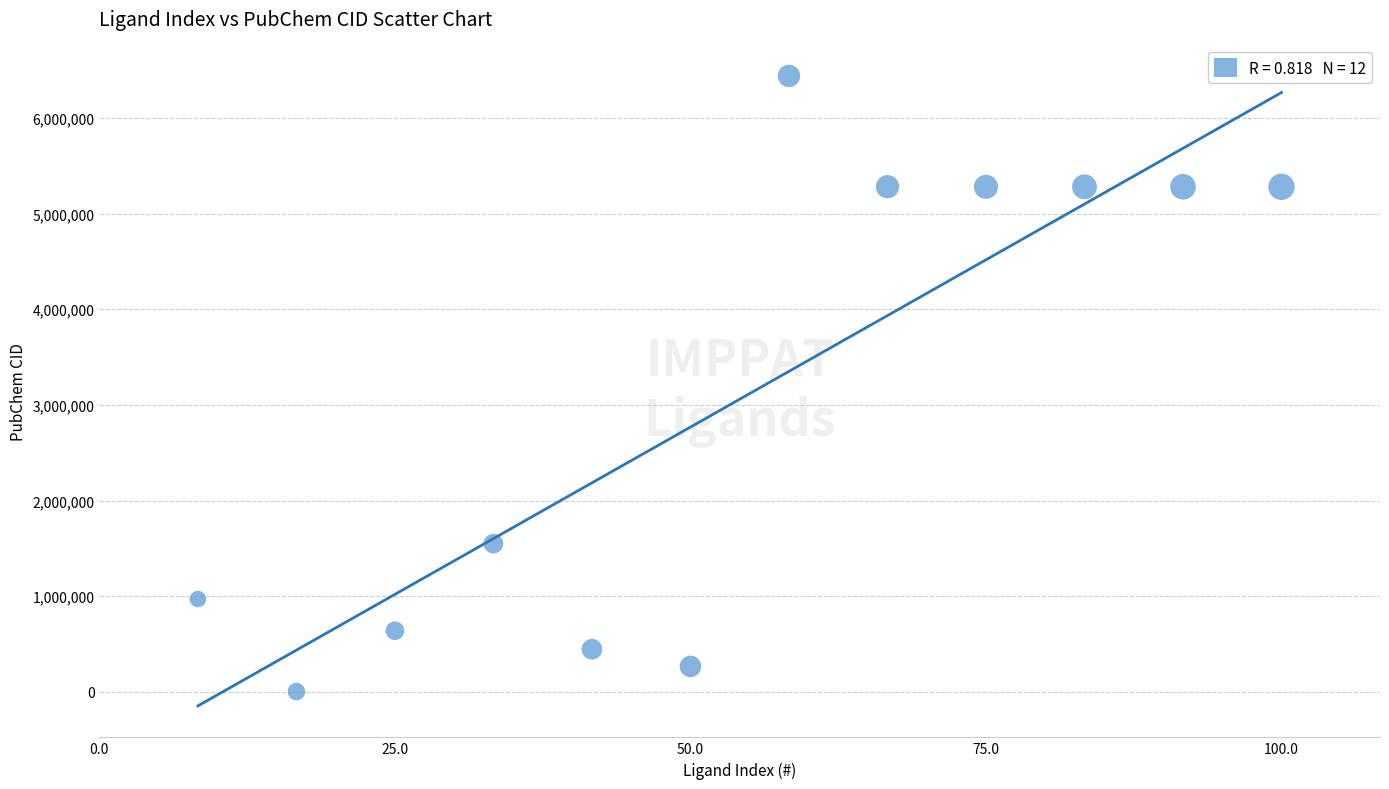

What Y value in the scatter plot is closest to 3221141?

1548943